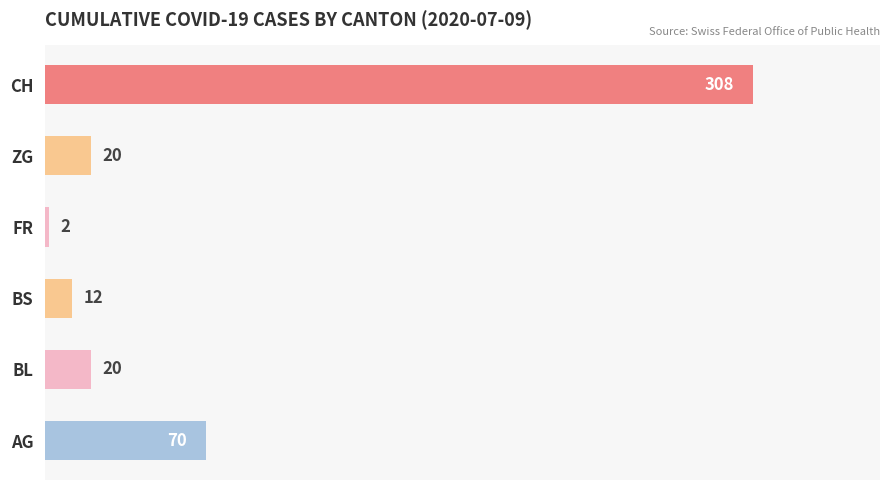

What is the difference between the values at FR and BS?

10